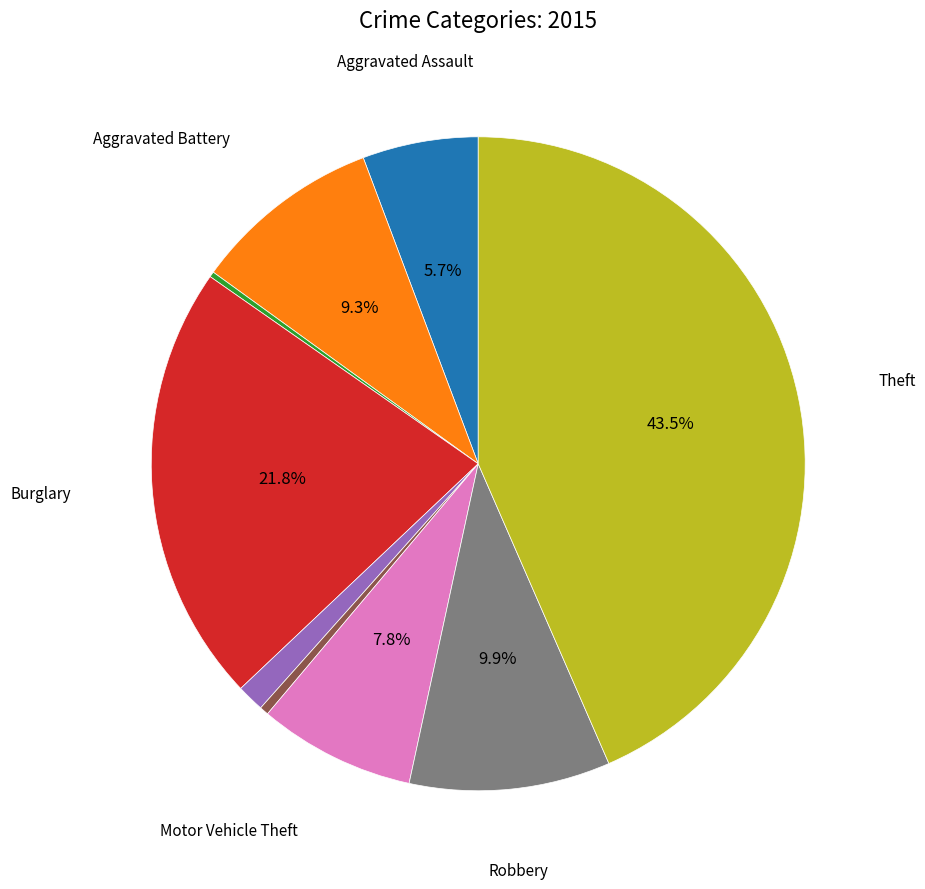

Does any single category account for the majority?

No